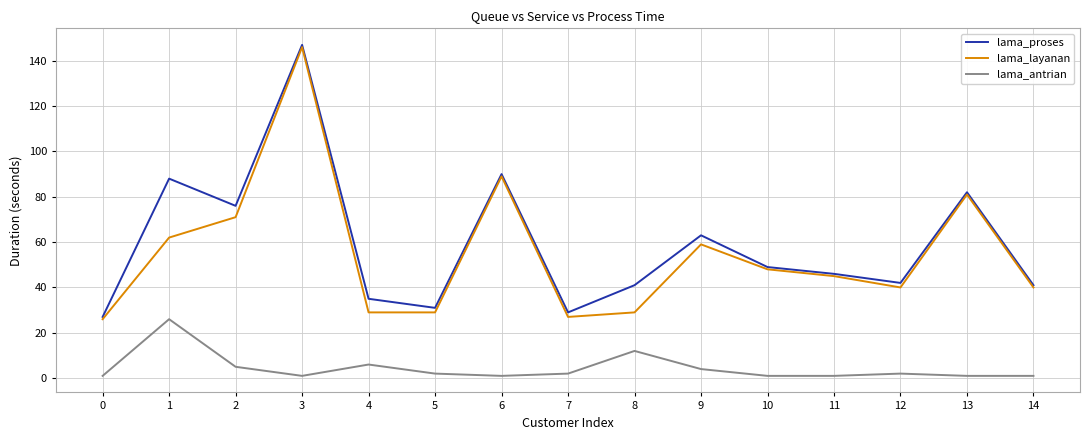

Is it true that lama_proses equals 16 at 14?

False